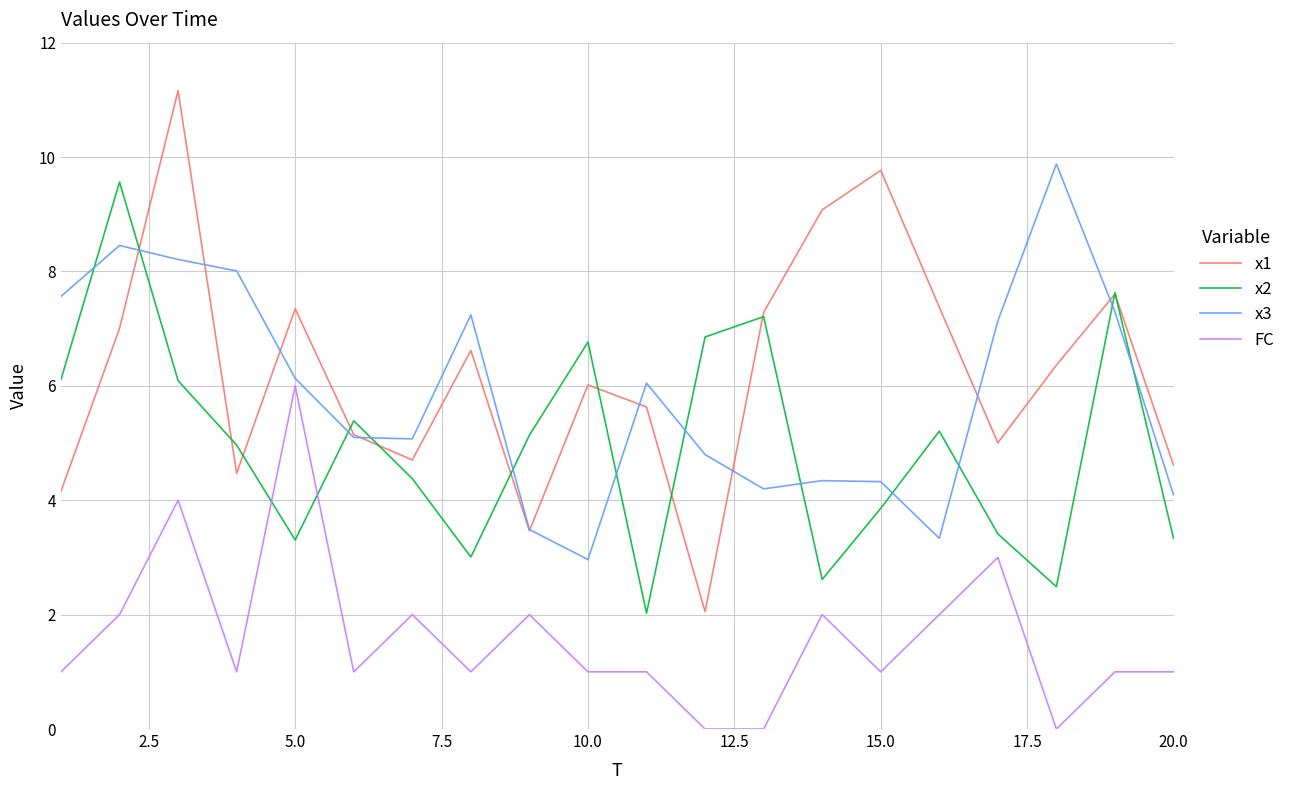

True or false: FC and x3 cross at least once.

False